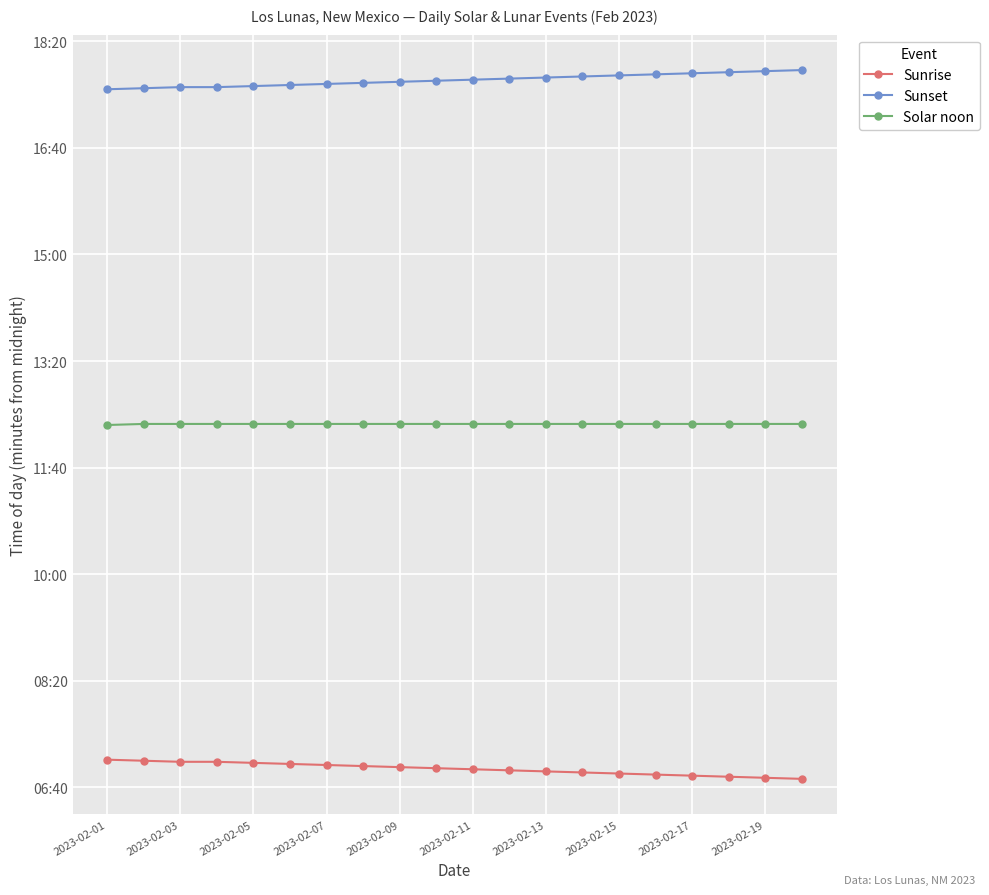

Is this an area chart (filled region under the line)?

No